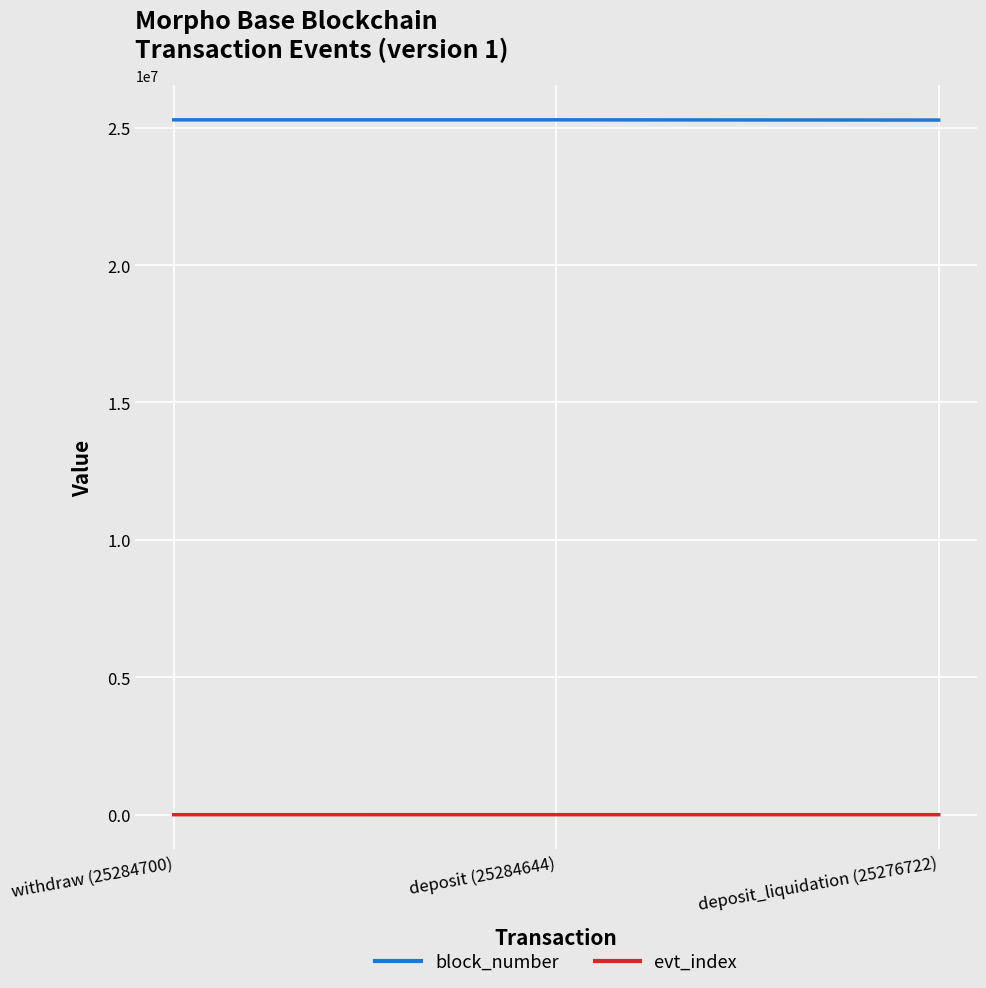

What is the label of the 2nd point from the right?

deposit (25284644)